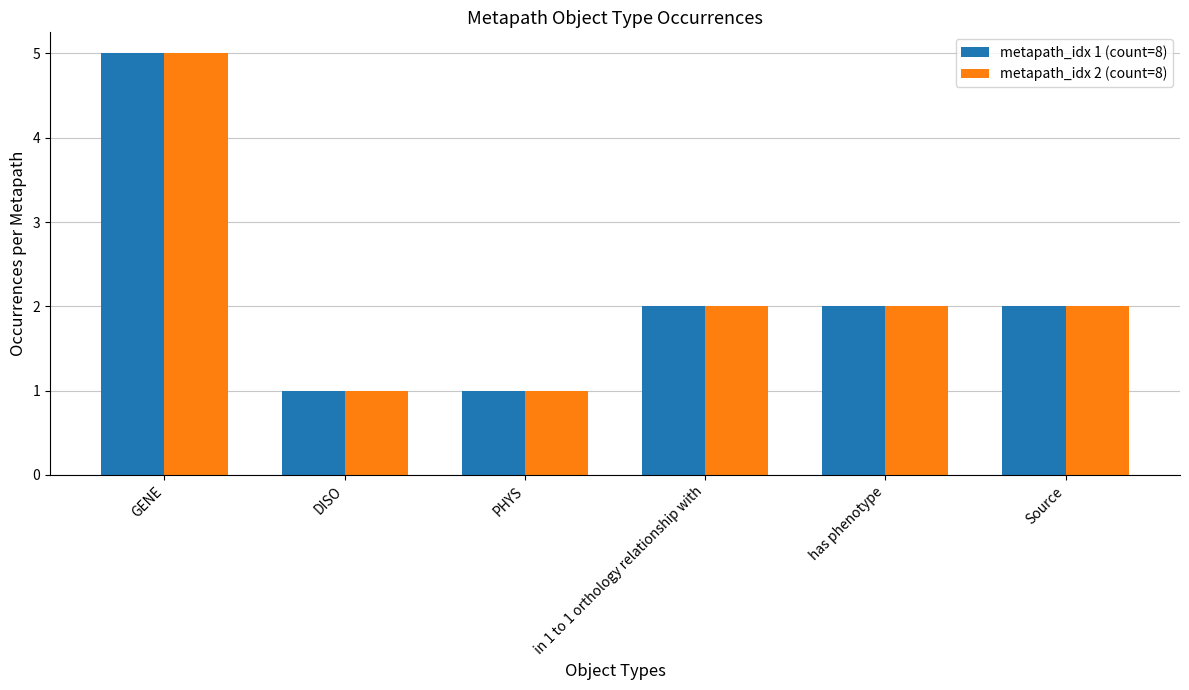

At which category is the sum across all series the highest?

GENE